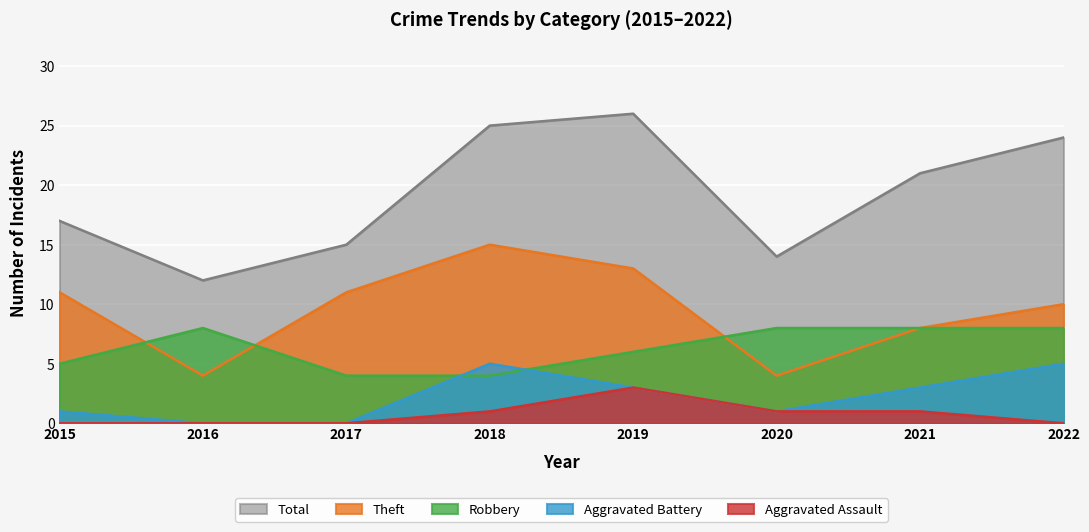

Is it true that Theft equals 5 at 2022?

False